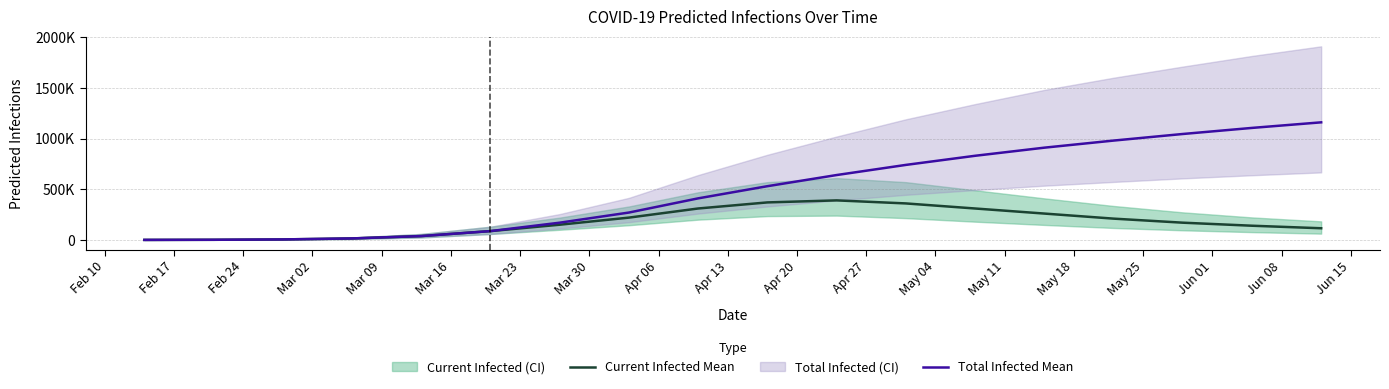

Is it true that Total Infected Mean equals 223 at Feb 10?

False